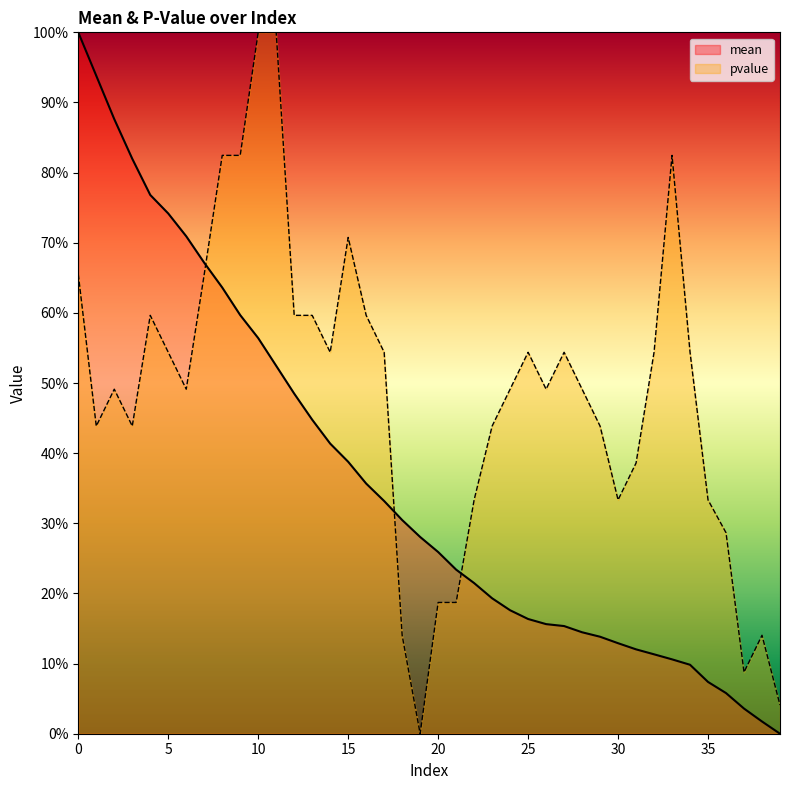

The value of mean at 34 is 0.2. True or false?

False